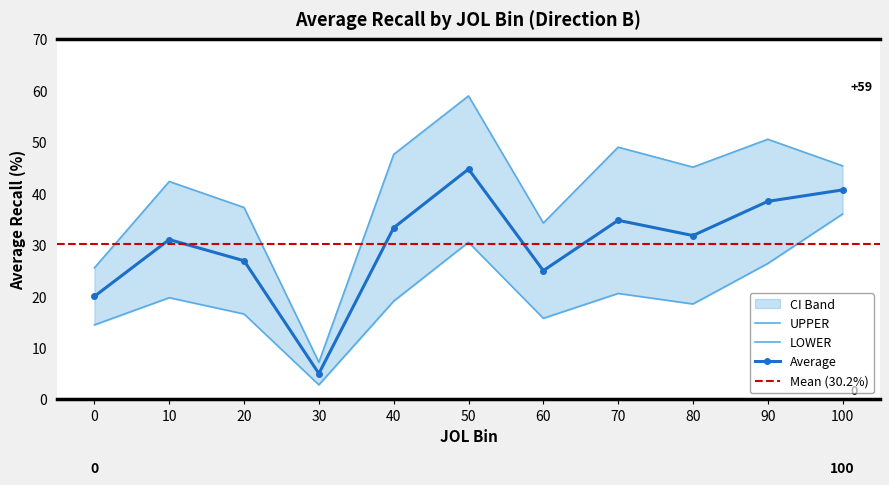

The value of LOWER at 90 is 26.4. True or false?

True